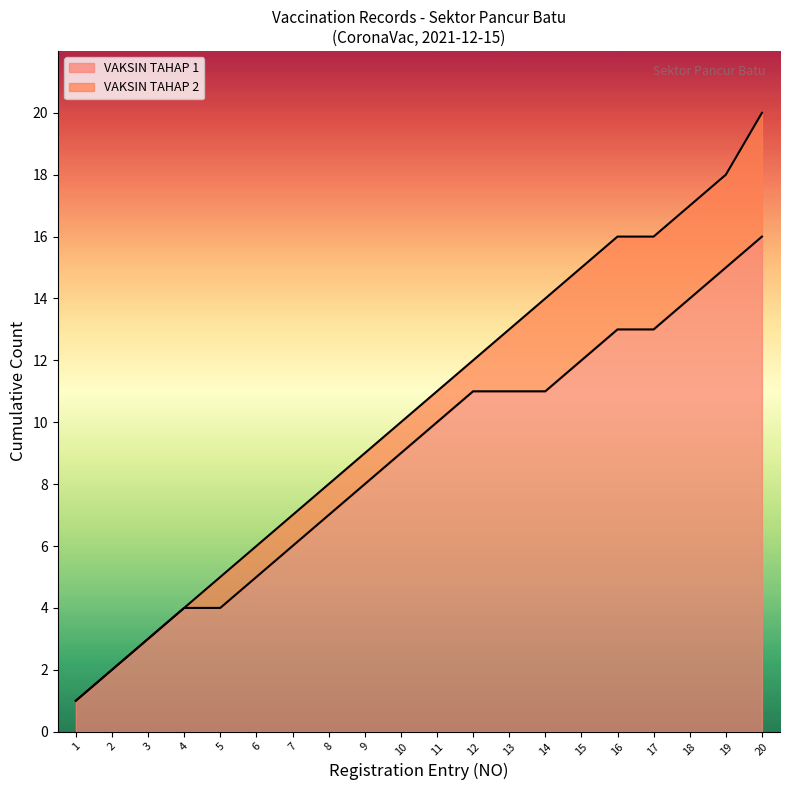

At which label does Cumulative reach its peak?

20